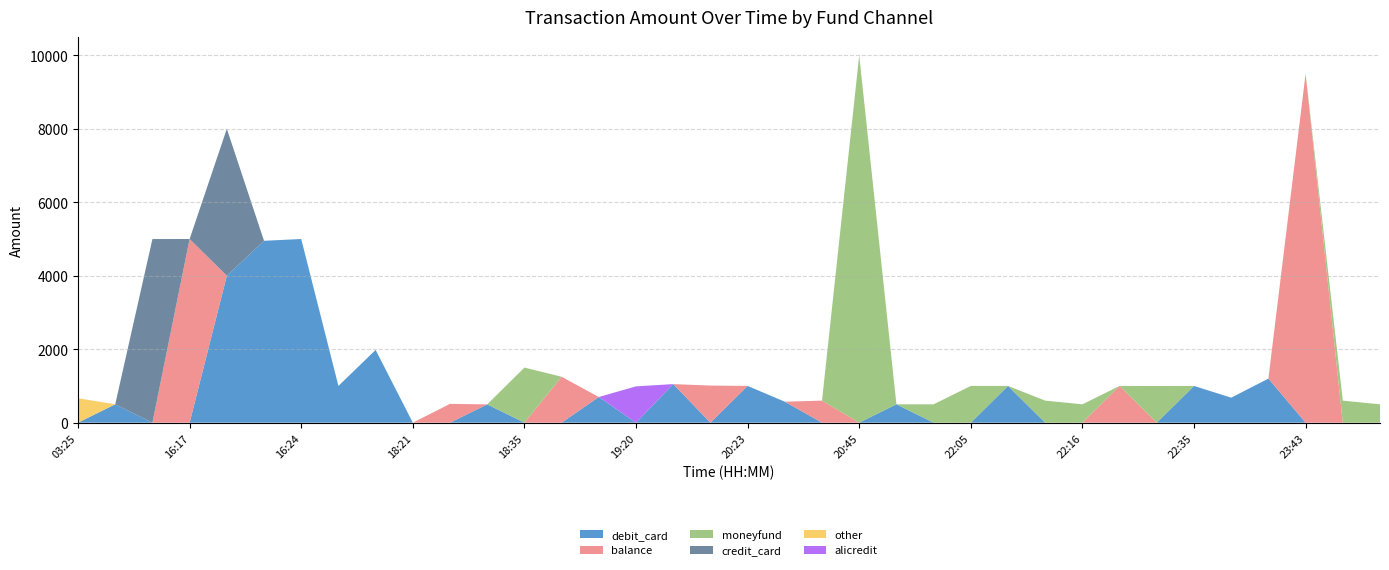

Reading left to right, list all the values displayed in this chart.

debit_card: 03:25=0.0	03:27=500.0	16:11=0.0	16:17=0.0	16:17=4000.0	16:19=4951.0	16:24=5000.0	16:34=1000.0	16:46=1980.0	18:21=0.0	18:28=0.0	18:30=497.5	18:35=0.0	18:41=0.0	19:14=699.0	19:20=0.0	19:20=1050.0	19:28=0.0	20:23=1000.0	20:26=570.6	20:29=0.0	20:45=0.0	20:53=500.0	21:35=0.0	22:05=0.0	22:05=1000.0	22:10=0.0	22:16=0.0	22:29=0.0	22:33=0.0	22:35=1000.0	22:35=680.0	22:40=1199.0	23:43=0.0	23:51=0.0	23:52=0.0
balance: 03:25=0.0	03:27=0.0	16:11=0.0	16:17=5000.0	16:17=0.0	16:19=0.0	16:24=0.0	16:34=0.0	16:46=0.0	18:21=0.0	18:28=512.0	18:30=0.0	18:35=0.0	18:41=1250.0	19:14=0.0	19:20=0.0	19:20=0.0	19:28=1010.0	20:23=0.0	20:26=0.0	20:29=600.0	20:45=0.0	20:53=0.0	21:35=0.0	22:05=0.0	22:05=0.0	22:10=0.0	22:16=0.0	22:29=1000.0	22:33=0.0	22:35=0.0	22:35=0.0	22:40=0.0	23:43=9500.0	23:51=0.0	23:52=0.0
moneyfund: 03:25=0.0	03:27=0.0	16:11=0.0	16:17=0.0	16:17=0.0	16:19=0.0	16:24=0.0	16:34=0.0	16:46=0.0	18:21=0.0	18:28=0.0	18:30=0.0	18:35=1500.0	18:41=0.0	19:14=0.0	19:20=0.0	19:20=0.0	19:28=0.0	20:23=0.0	20:26=0.0	20:29=0.0	20:45=10000.0	20:53=0.0	21:35=500.0	22:05=1000.0	22:05=0.0	22:10=600.0	22:16=500.0	22:29=0.0	22:33=998.0	22:35=0.0	22:35=0.0	22:40=0.0	23:43=0.0	23:51=600.0	23:52=500.0
credit_card: 03:25=0.0	03:27=0.0	16:11=4998.8	16:17=0.0	16:17=4000.0	16:19=0.0	16:24=0.0	16:34=0.0	16:46=0.0	18:21=0.0	18:28=0.0	18:30=0.0	18:35=0.0	18:41=0.0	19:14=0.0	19:20=0.0	19:20=0.0	19:28=0.0	20:23=0.0	20:26=0.0	20:29=0.0	20:45=0.0	20:53=0.0	21:35=0.0	22:05=0.0	22:05=0.0	22:10=0.0	22:16=0.0	22:29=0.0	22:33=0.0	22:35=0.0	22:35=0.0	22:40=0.0	23:43=0.0	23:51=0.0	23:52=0.0
other: 03:25=665.0	03:27=0.0	16:11=0.0	16:17=0.0	16:17=0.0	16:19=0.0	16:24=0.0	16:34=0.0	16:46=0.0	18:21=0.0	18:28=0.0	18:30=0.0	18:35=0.0	18:41=0.0	19:14=0.0	19:20=0.0	19:20=0.0	19:28=0.0	20:23=0.0	20:26=0.0	20:29=0.0	20:45=0.0	20:53=0.0	21:35=0.0	22:05=0.0	22:05=0.0	22:10=0.0	22:16=0.0	22:29=0.0	22:33=0.0	22:35=0.0	22:35=0.0	22:40=0.0	23:43=0.0	23:51=0.0	23:52=0.0
alicredit: 03:25=0.0	03:27=0.0	16:11=0.0	16:17=0.0	16:17=0.0	16:19=0.0	16:24=0.0	16:34=0.0	16:46=0.0	18:21=0.0	18:28=0.0	18:30=0.0	18:35=0.0	18:41=0.0	19:14=0.0	19:20=988.0	19:20=0.0	19:28=0.0	20:23=0.0	20:26=0.0	20:29=0.0	20:45=0.0	20:53=0.0	21:35=0.0	22:05=0.0	22:05=0.0	22:10=0.0	22:16=0.0	22:29=0.0	22:33=0.0	22:35=0.0	22:35=0.0	22:40=0.0	23:43=0.0	23:51=0.0	23:52=0.0